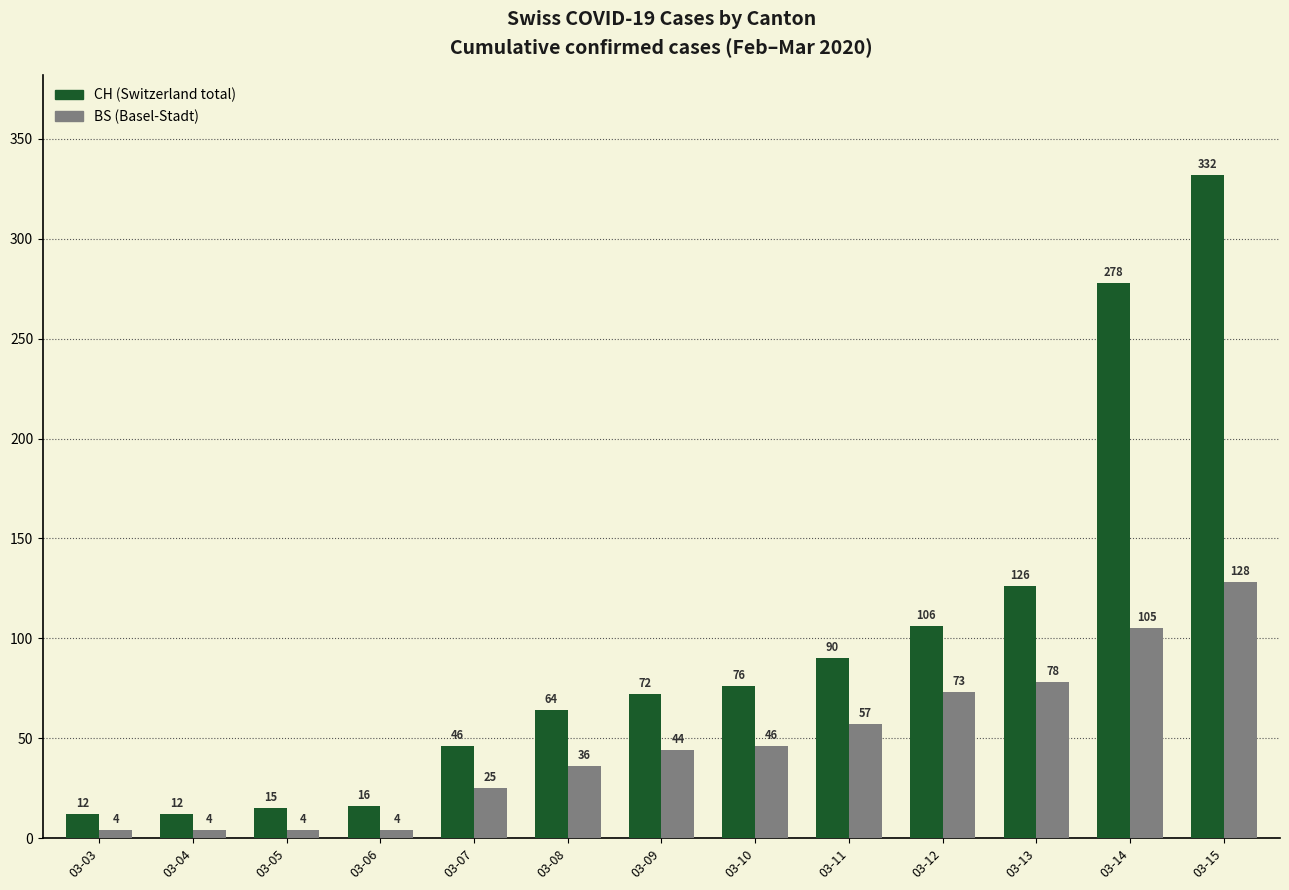

At which category does the chart reach its peak across all series?

03-15